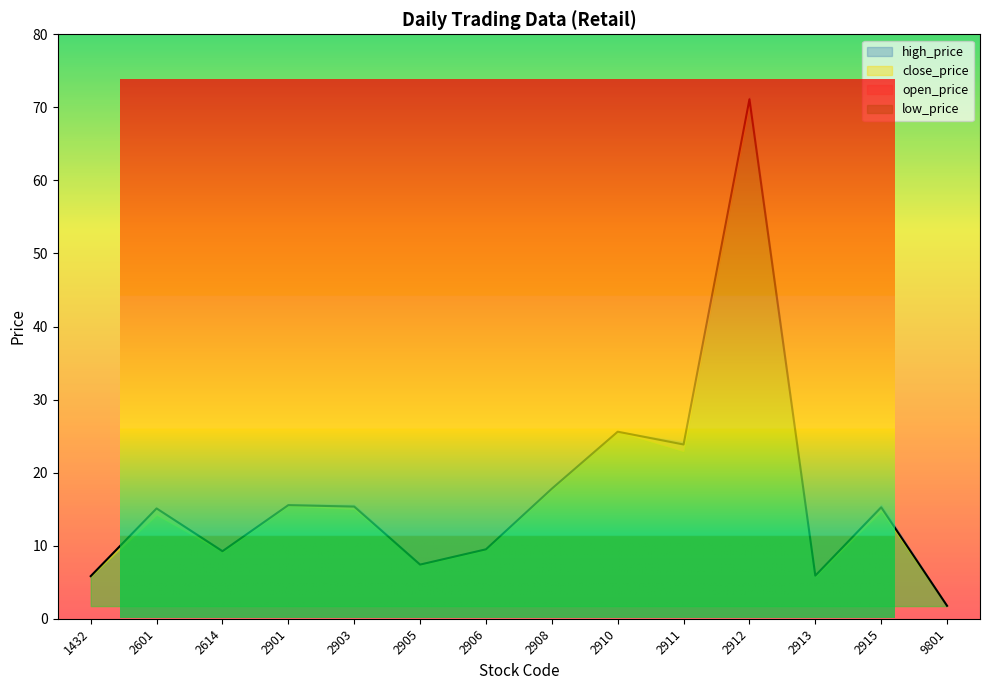

True or false: close_price and high_price cross at least once.

False